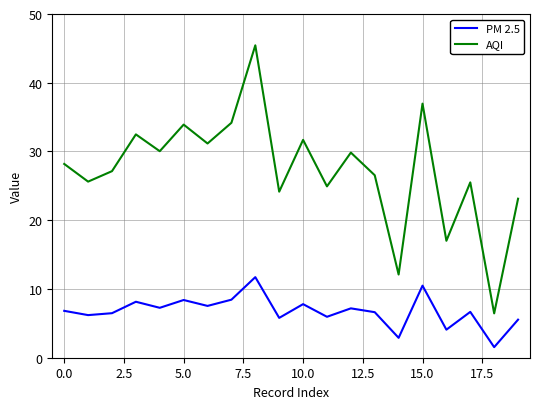

Is this an area chart (filled region under the line)?

No